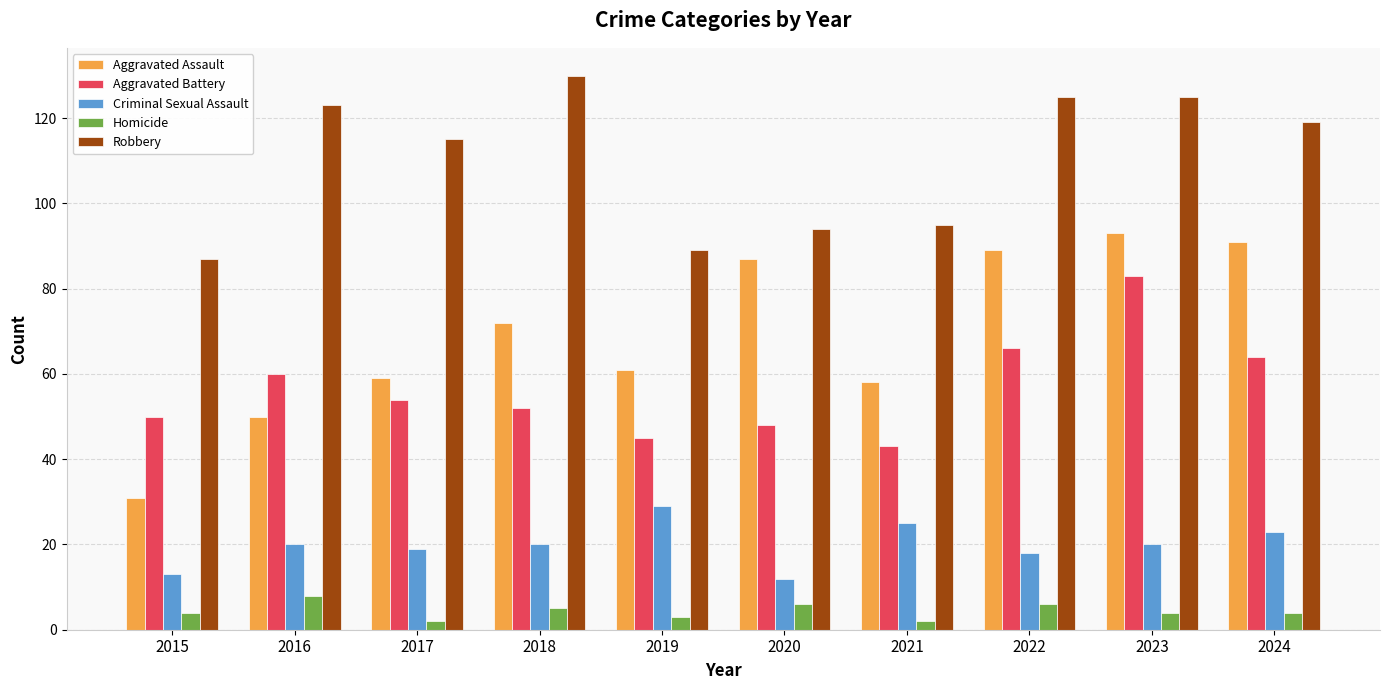

What is the difference between the Criminal Sexual Assault values at 2021 and 2022?

7